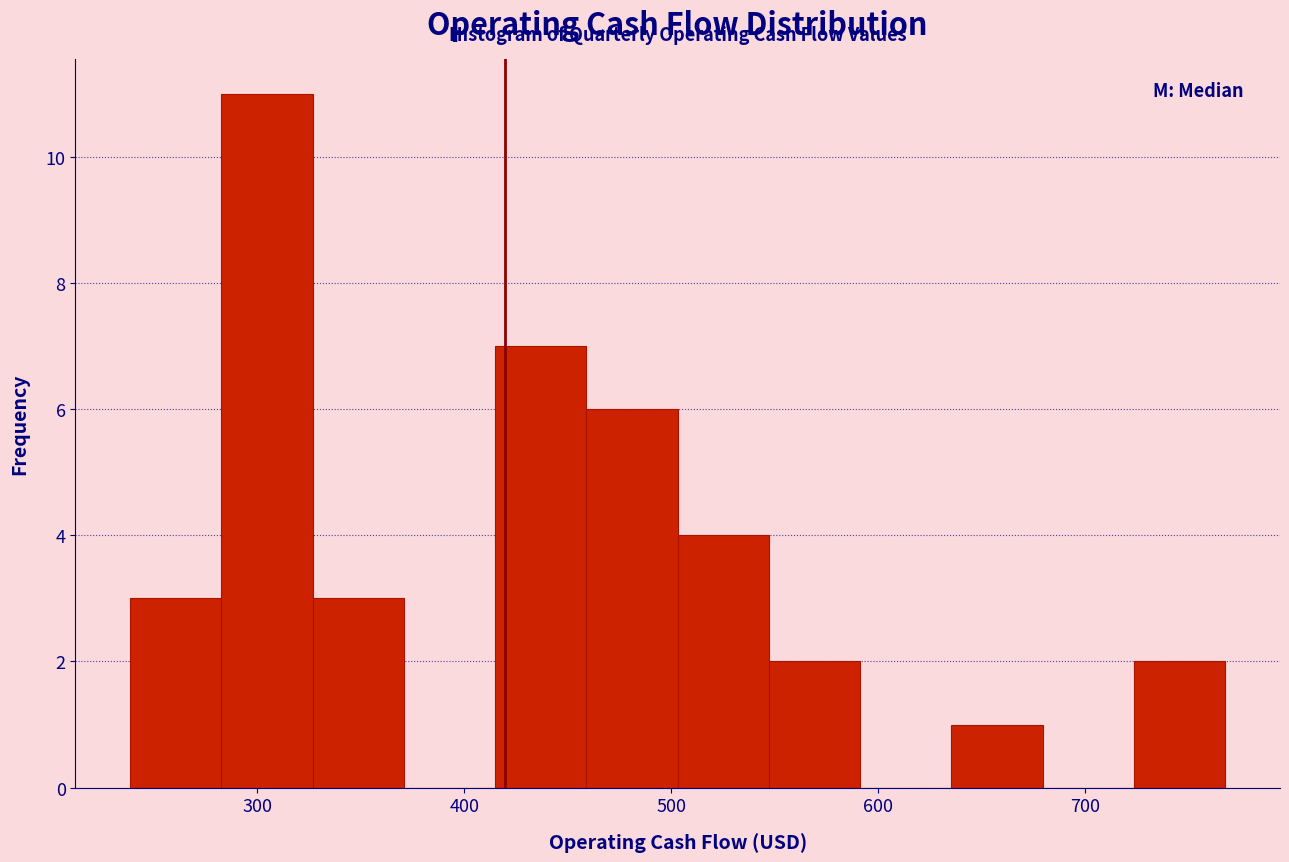

Reading left to right, transcribe this chart: for each bar, give the range it covers on the x-axis and its height. Neither the bar edges nor the heights are printed on the chart, so give them approximately, as read against the axes.

240 to 280: 3
280 to 330: 11
330 to 370: 3
370 to 410: 0
410 to 460: 7
460 to 500: 6
500 to 550: 4
550 to 590: 2
590 to 640: 0
640 to 680: 1
680 to 720: 0
720 to 770: 2